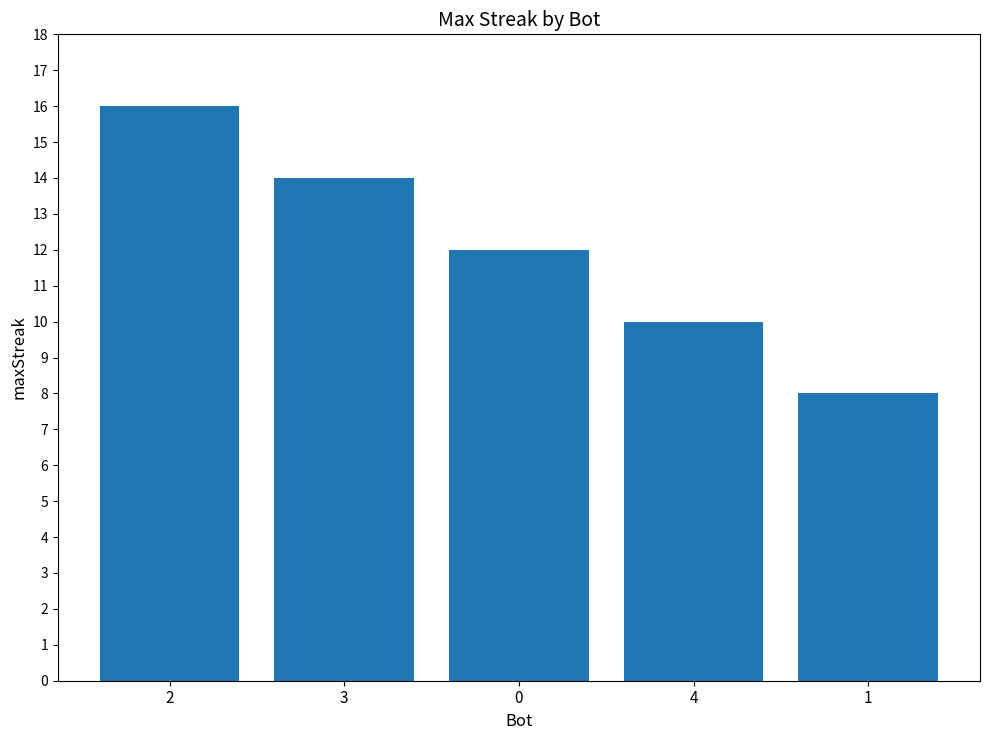

What is the approximate value at 4?

10